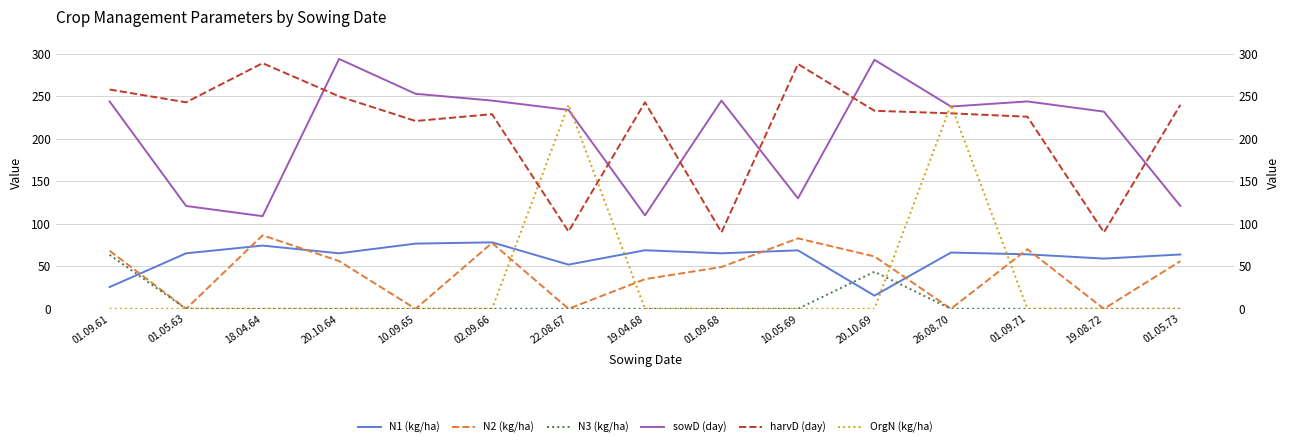

How many interior local peaks does the N2 (kg/ha) series have?

4